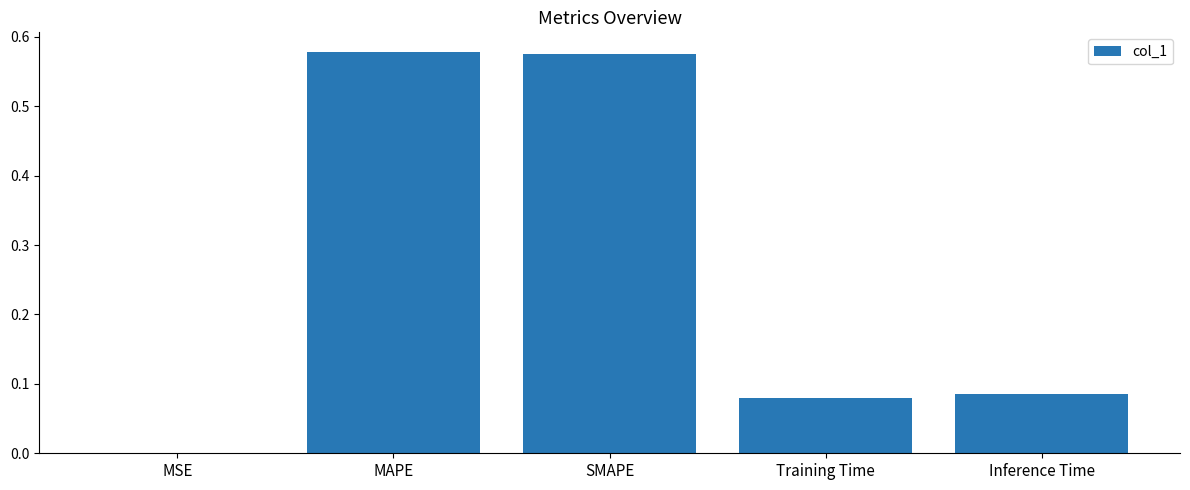

The value at MSE is 0.0. True or false?

True